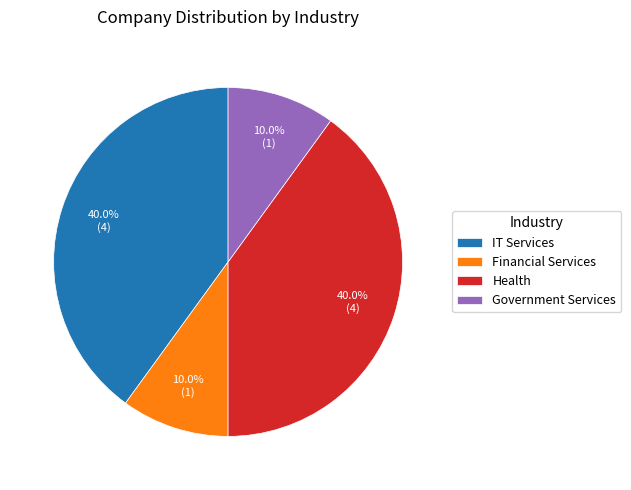

What percentage is the IT Services slice, to the nearest percent?

40%